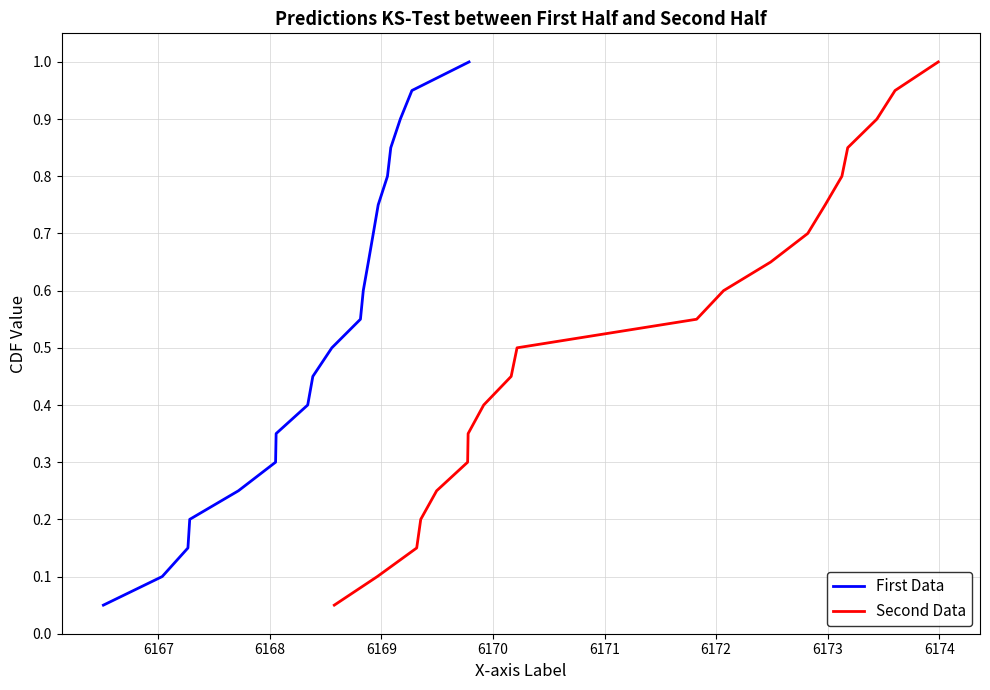

True or false: First Data has more than 2 points higher than both neighbors.

False